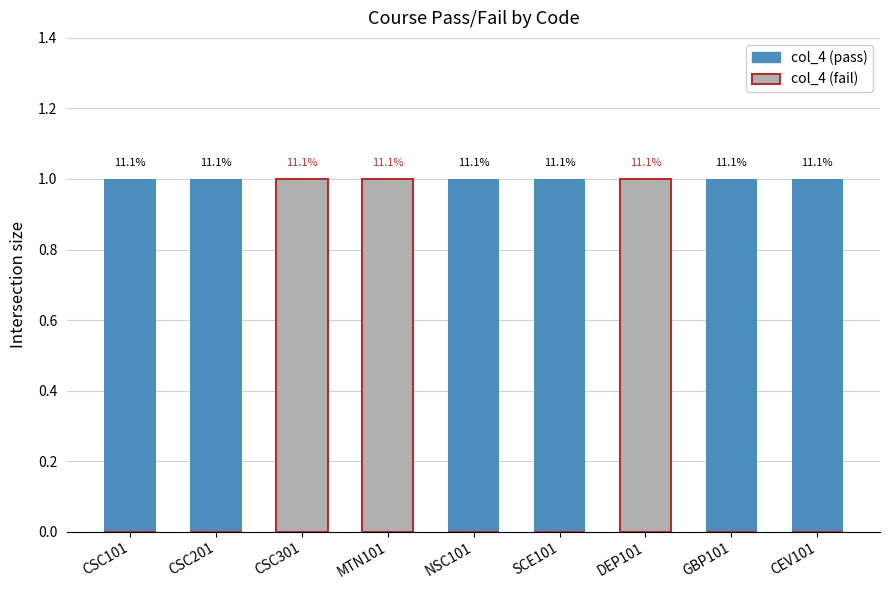

What is the label of the 7th bar from the right?

CSC301